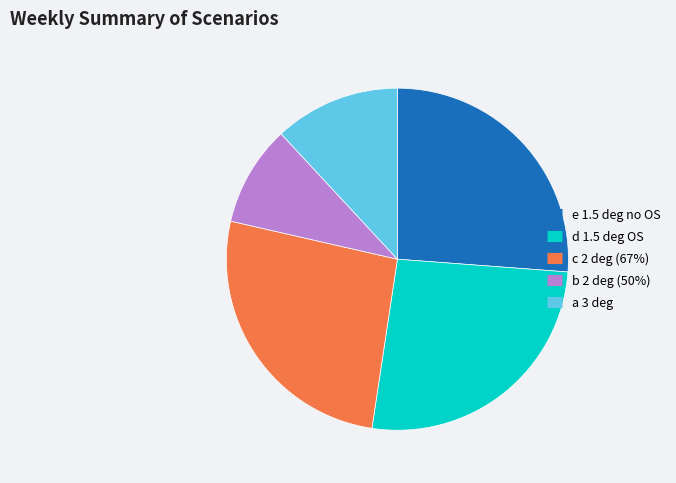

Combined, do d 1.5 deg OS and c 2 deg (67%) account for over 50%?

Yes